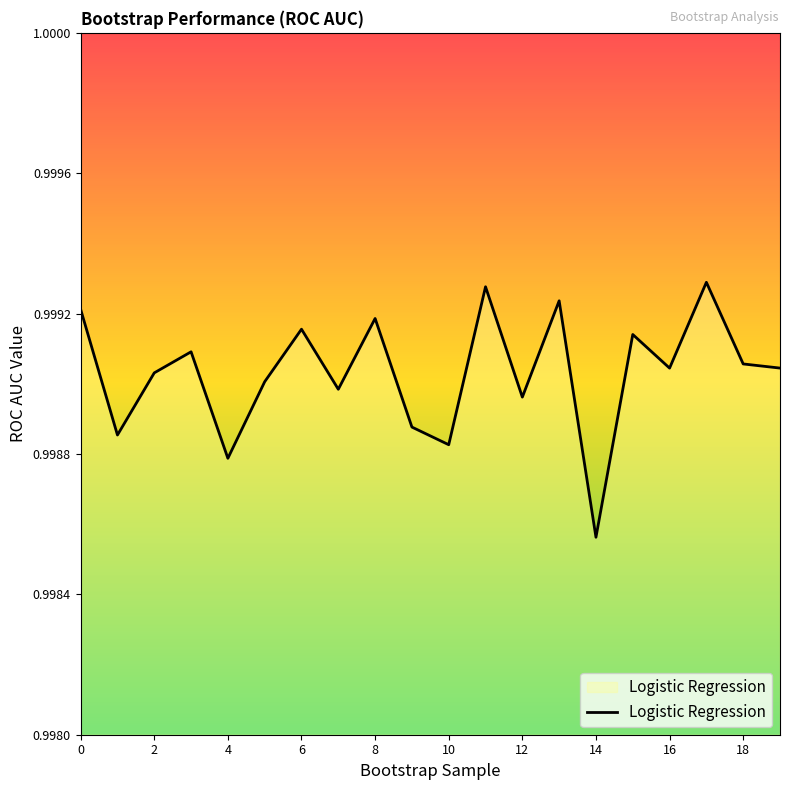

The chart shows a value of 1.7 at 12. True or false?

False